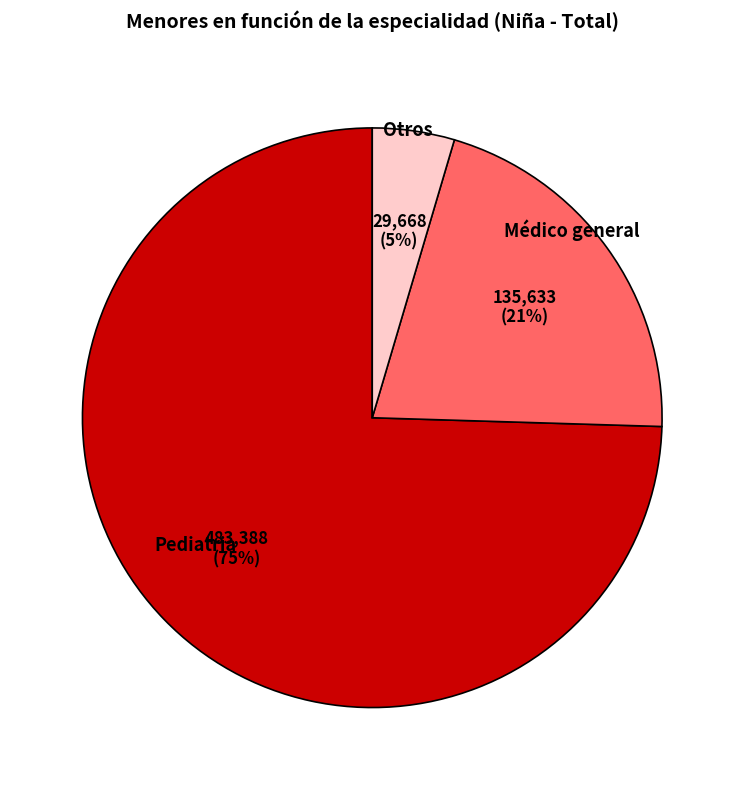

Is the sum of Otros and Pediatria greater than half?

Yes